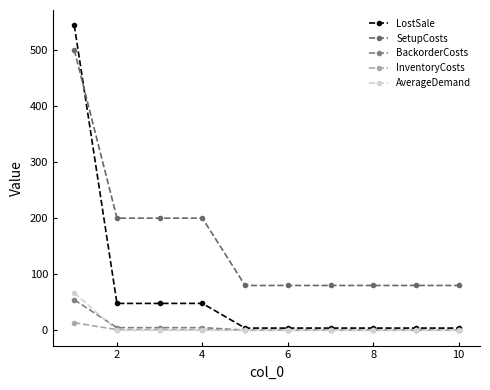

Reading left to right, list all the values displayed in this chart.

LostSale: 544.0	48.0	48.0	48.0	4.0	4.0	4.0	4.0	4.0	4.0
SetupCosts: 500.0	200.0	200.0	200.0	80.0	80.0	80.0	80.0	80.0	80.0
BackorderCosts: 54.4	4.8	4.8	4.8	0.4	0.4	0.4	0.4	0.4	0.4
InventoryCosts: 13.6	1.2	1.2	1.2	0.1	0.1	0.1	0.1	0.1	0.1
AverageDemand: 66.7	0.0	0.0	0.0	0.0	0.0	0.0	0.0	0.0	0.0